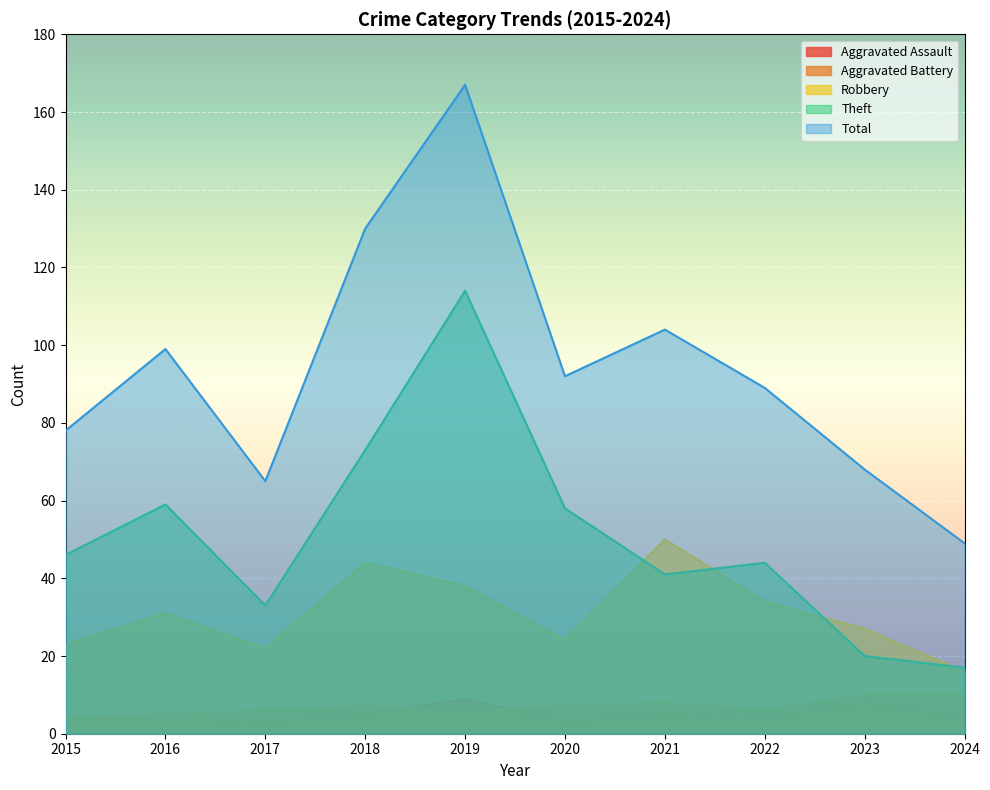

What value does the Robbery series have at 2015?

23